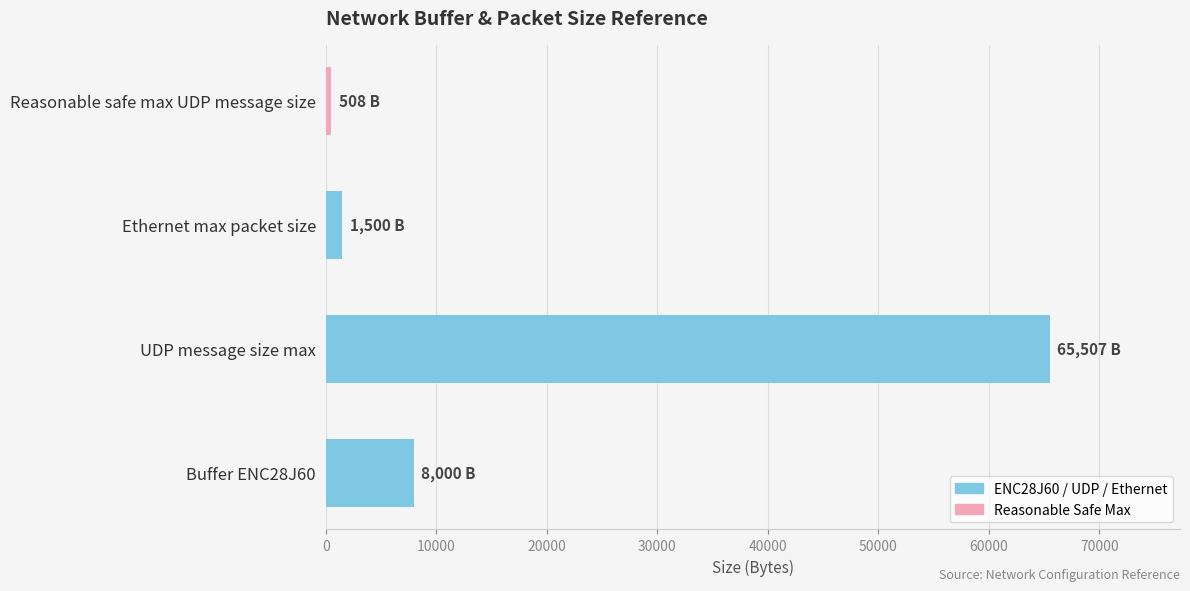

Are the bars grouped side by side (vs. stacked)?

No